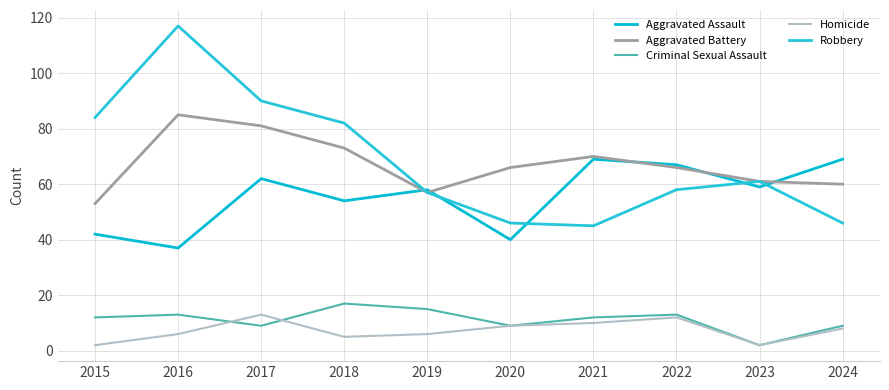

What is the difference between the maximum and minimum values in the Aggravated Battery series?

32